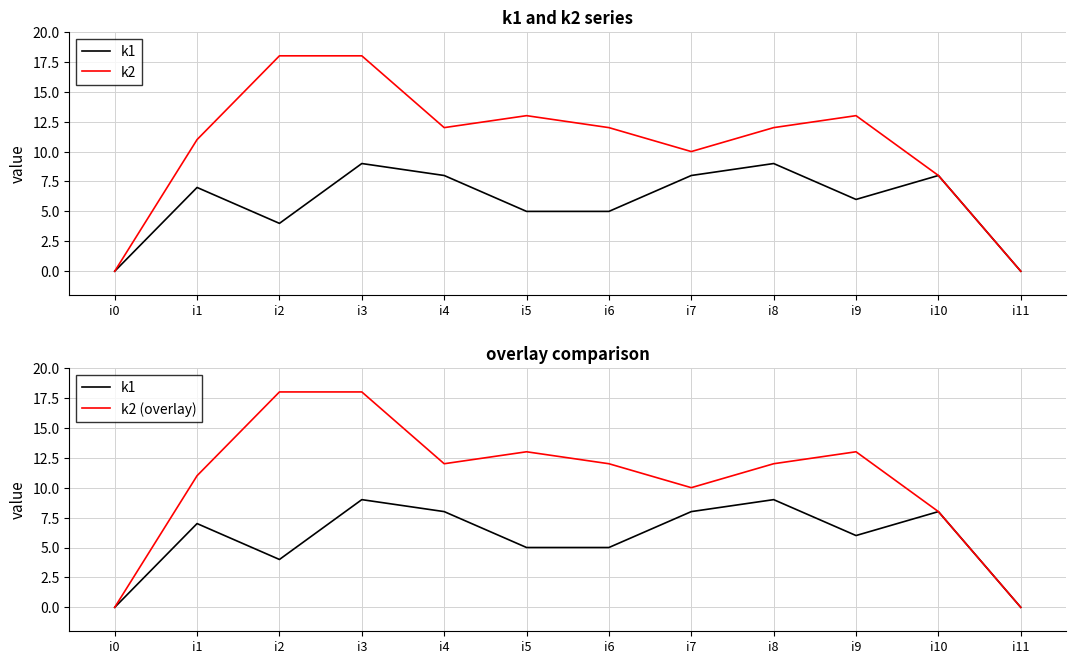

Is the value of k2 at i10 greater than the value of k2 (overlay) at i6?

No